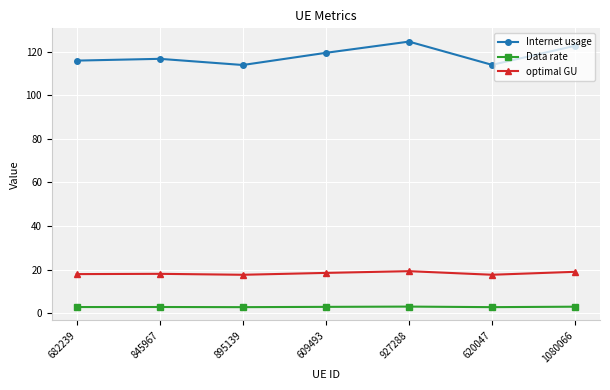

In Internet usage, how many points are lower than both neighbors (excluding endpoints)?

2